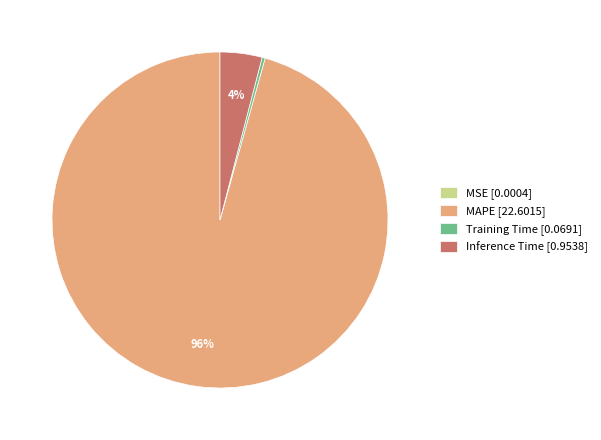

To the nearest percent, what is the difference between the largest and smallest slice percentages?

96%